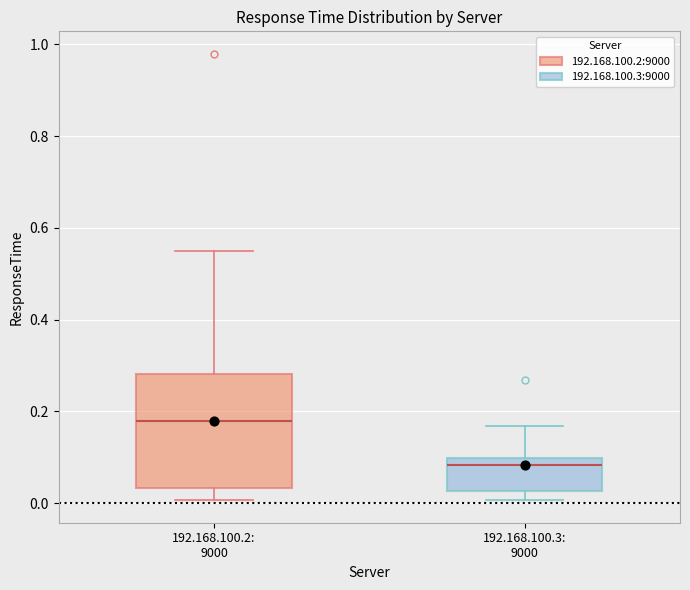

Where is the lower edge of the box for 192.168.100.2: 9000 on the y-axis? The values are not printed on the chart, so give them approximately, as read against the axis.

0.04